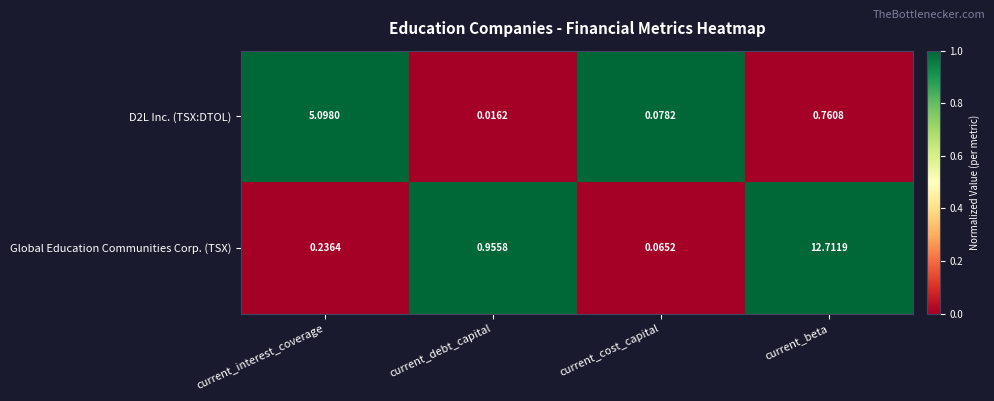

At current_interest_coverage, list the series in order from smallest to largest.

Global Education Communities Corp. (TSX), D2L Inc. (TSX:DTOL)